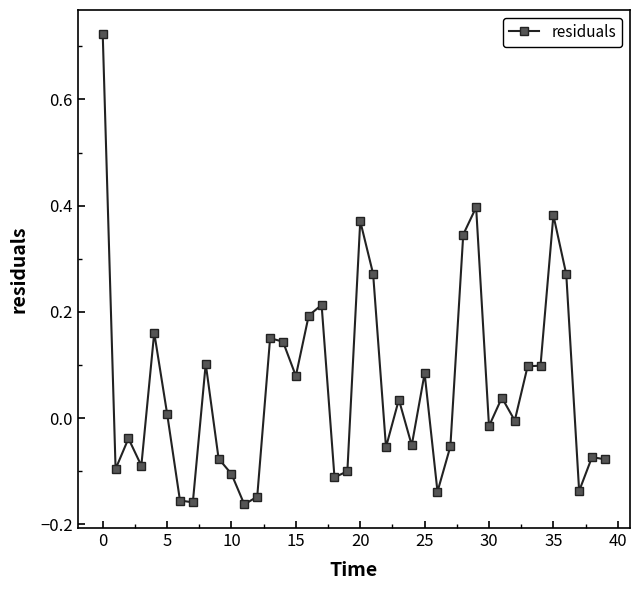

Count the number of values greater than 0.

20